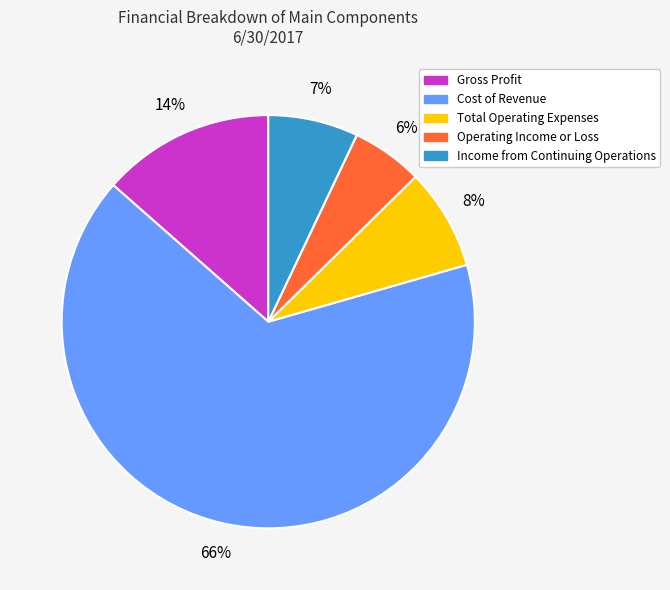

How many slices are in this pie chart?

5